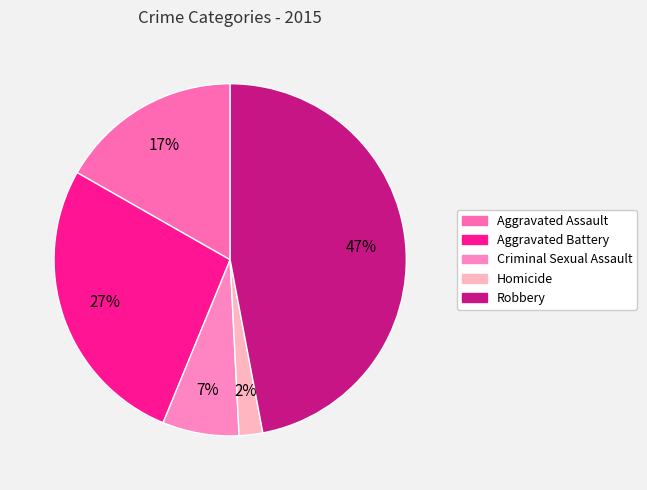

How many slices are in this pie chart?

5